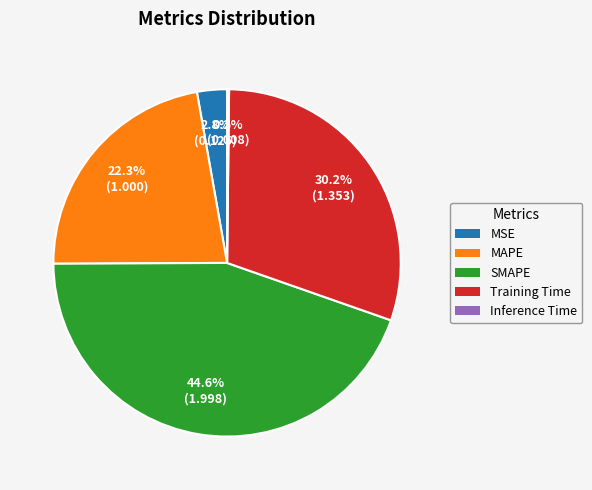

True or false: Training Time accounts for 30% of the total.

True